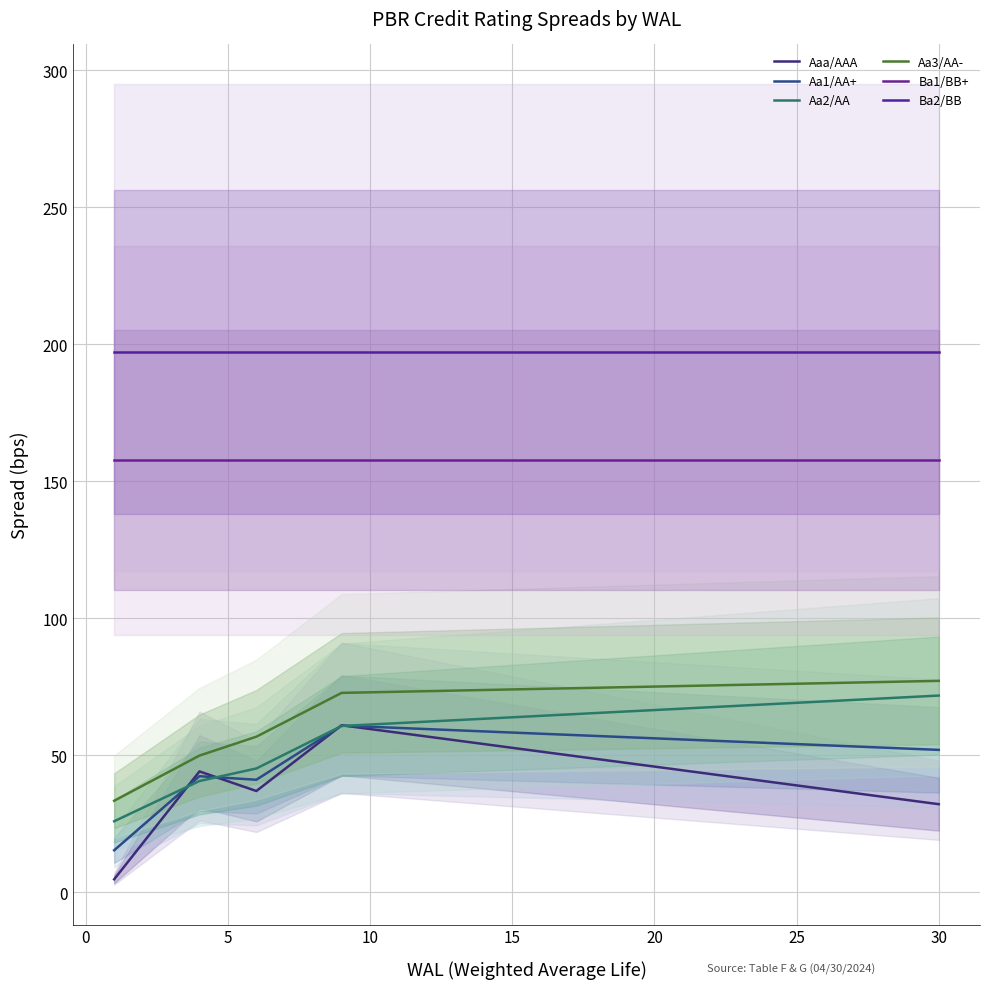

True or false: Aa3/AA- has a value of 131.3 at 11.

False